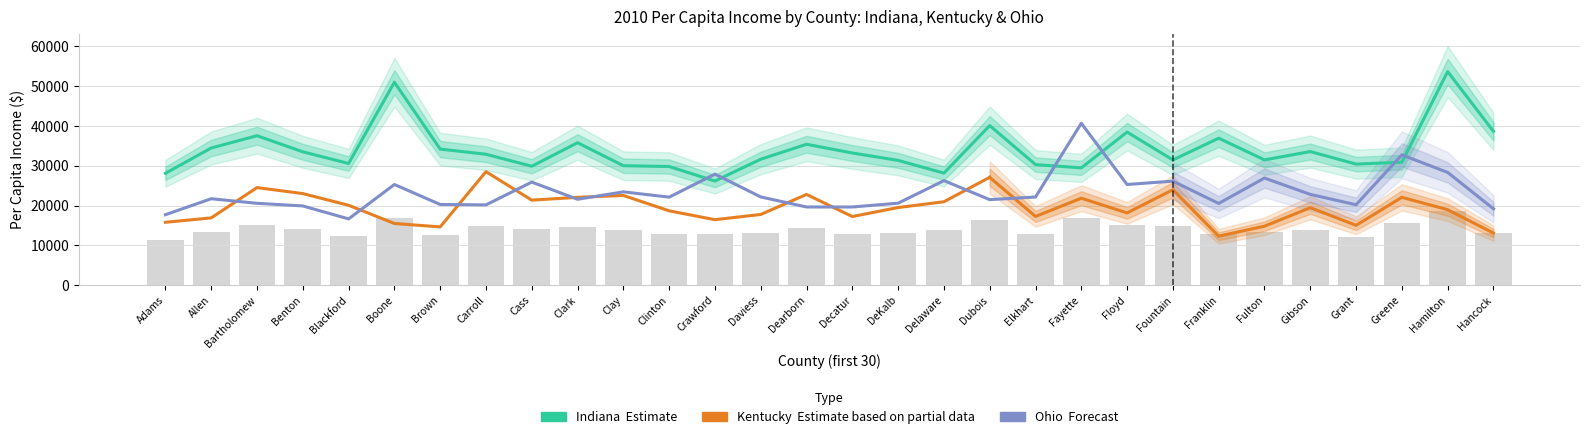

The Indiana series shows 11348 at Fountain. True or false?

False